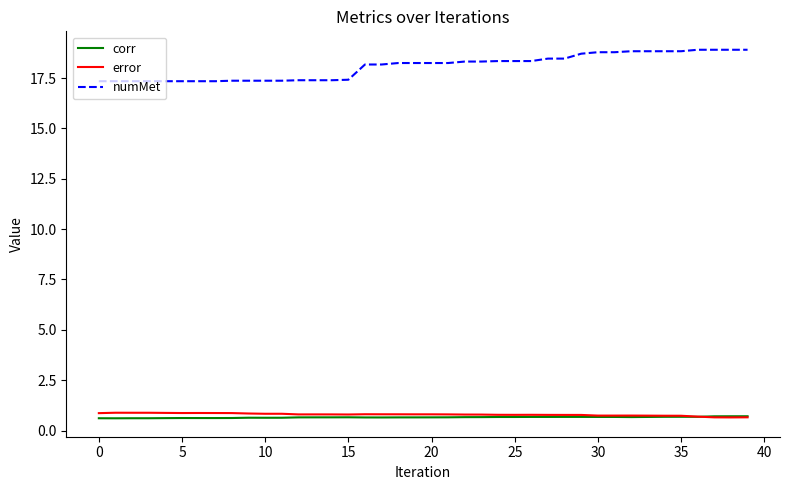

Which series has the largest range (max minus min)?

numMet